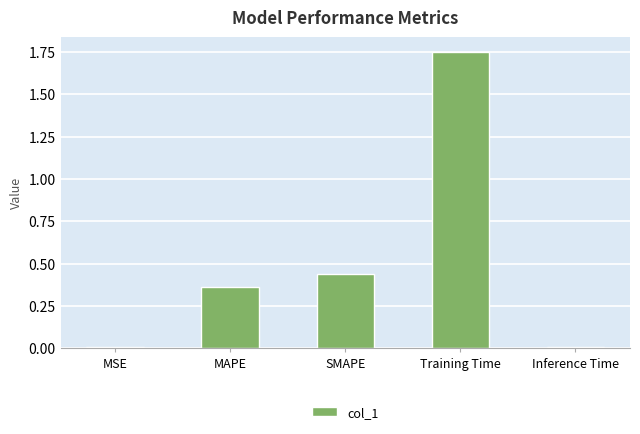

How many data points does each series have?

5